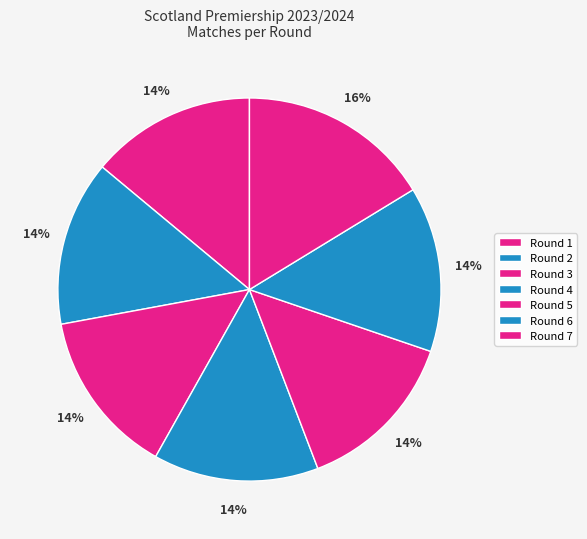

Is there a majority slice in this chart?

No